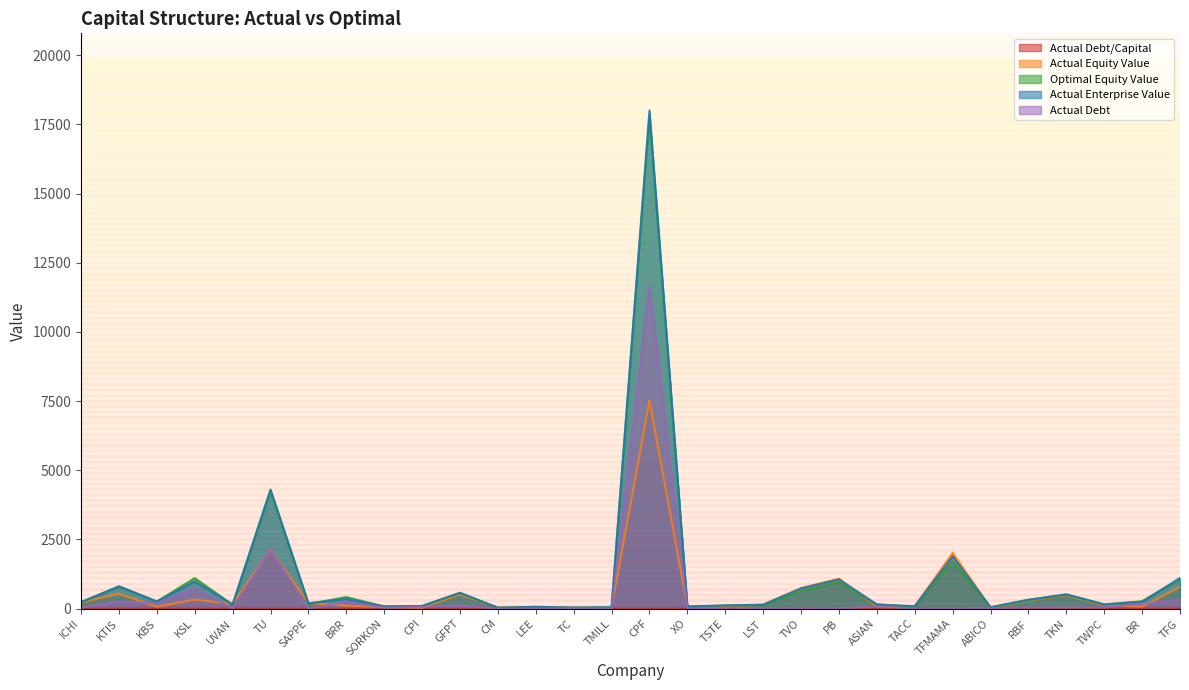

What are all the series names shown in the legend?

actual_debt_capital, actual_equity_value, optimal_equity_value, actual_enterprise_value, actual_debt